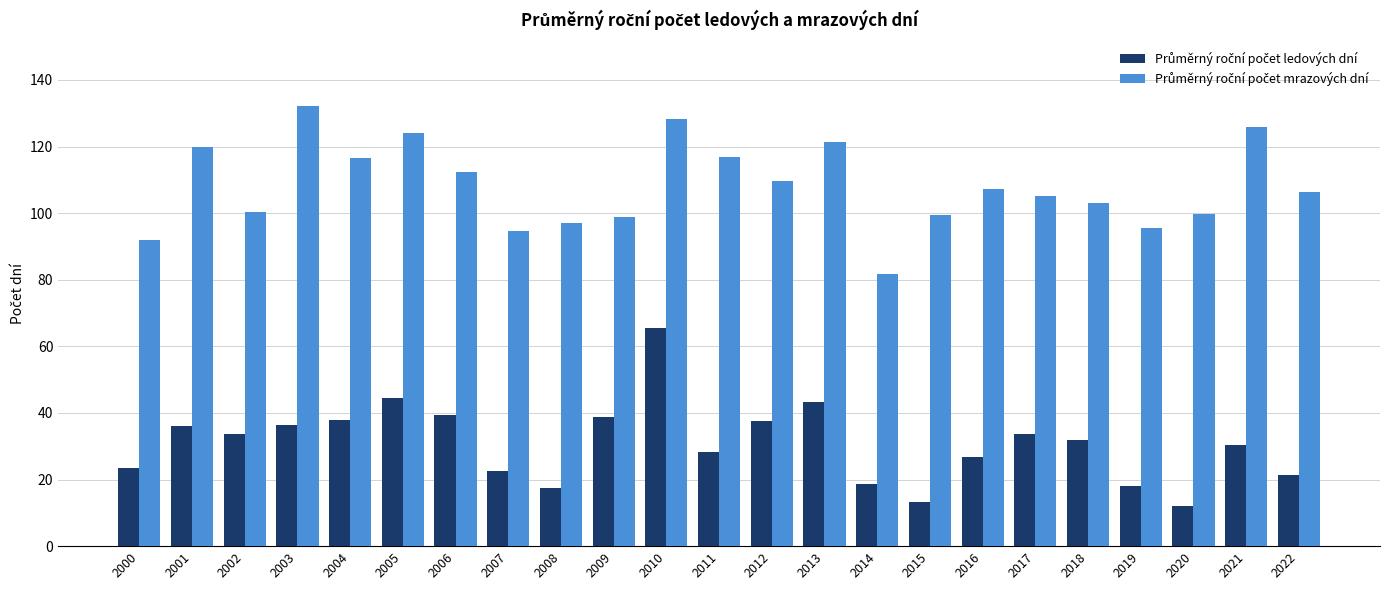

What is the total value across all series at 2014?

100.6